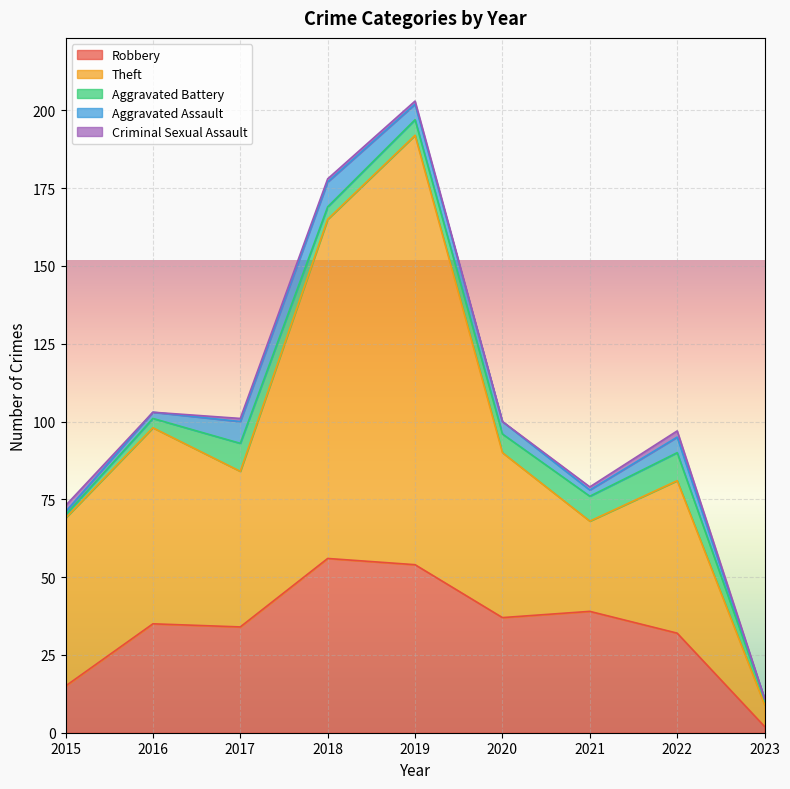

How many lines are shown in the chart?

5